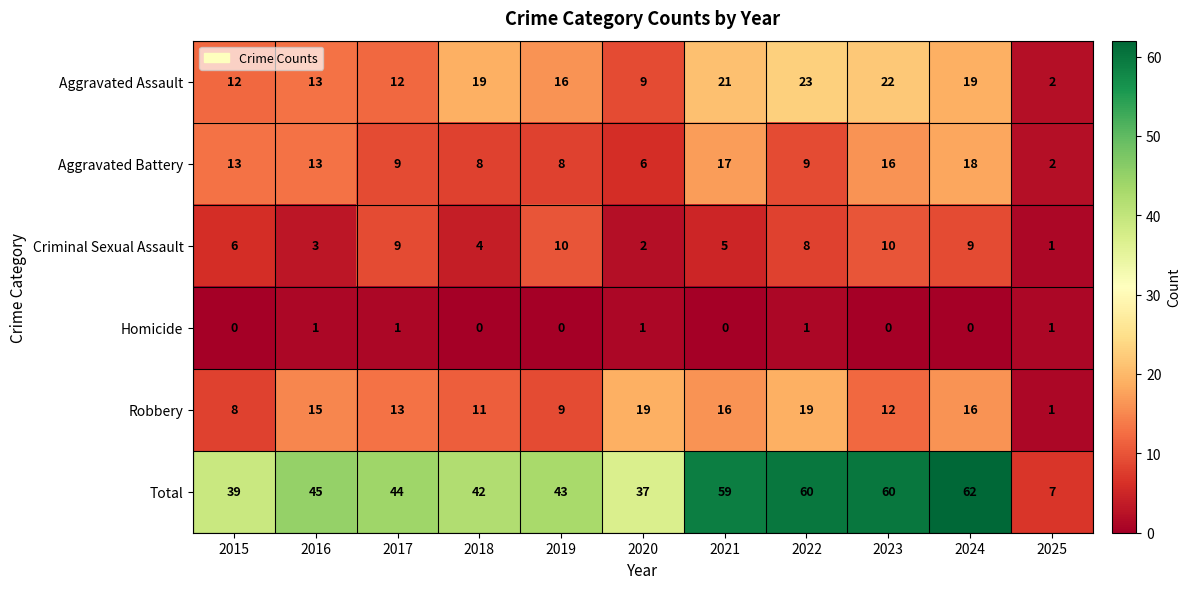

What is the approximate value of Aggravated Battery at 2020?

6